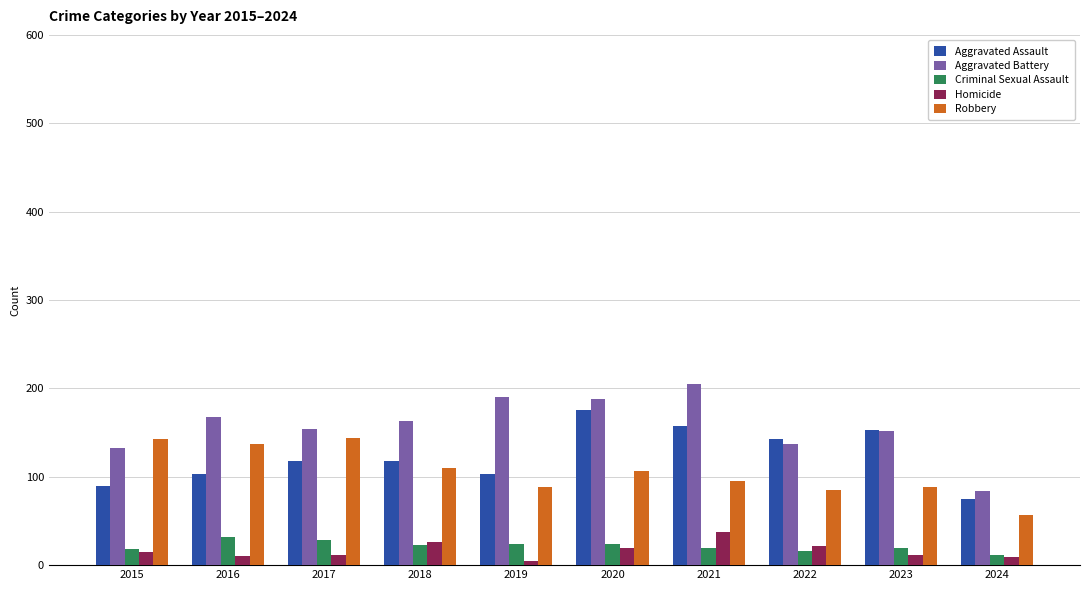

At 2021, list the series in order from largest to smallest.

Aggravated Battery, Aggravated Assault, Robbery, Homicide, Criminal Sexual Assault